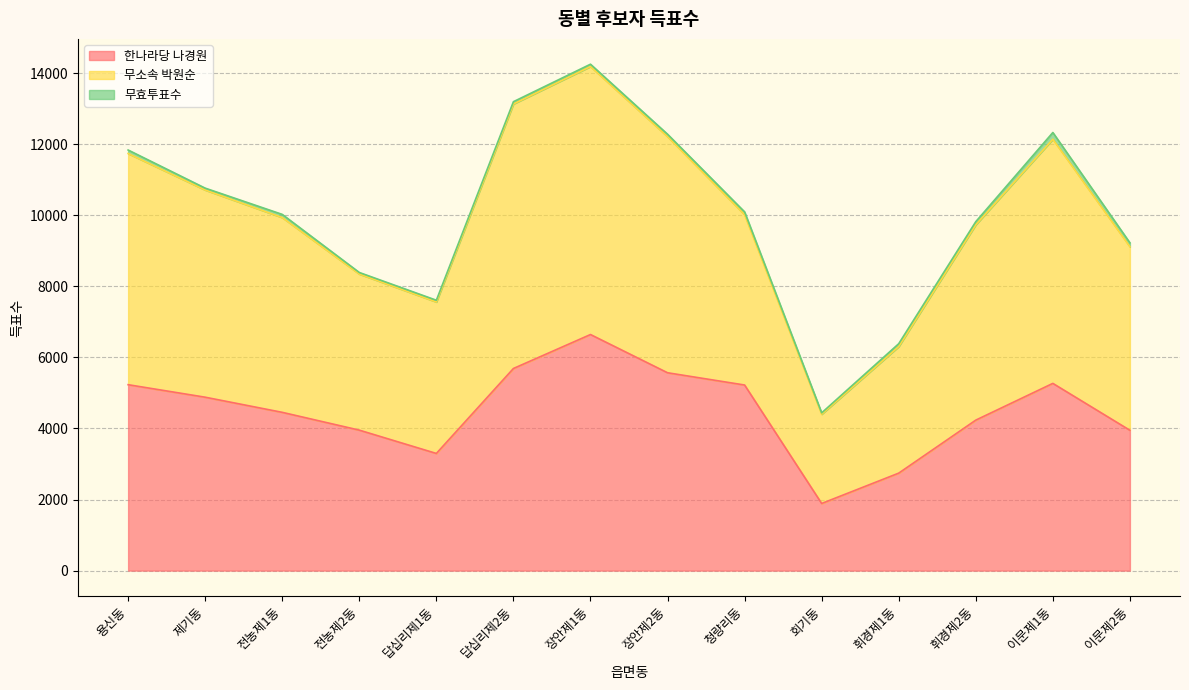

What is the maximum value shown in the chart?

14252